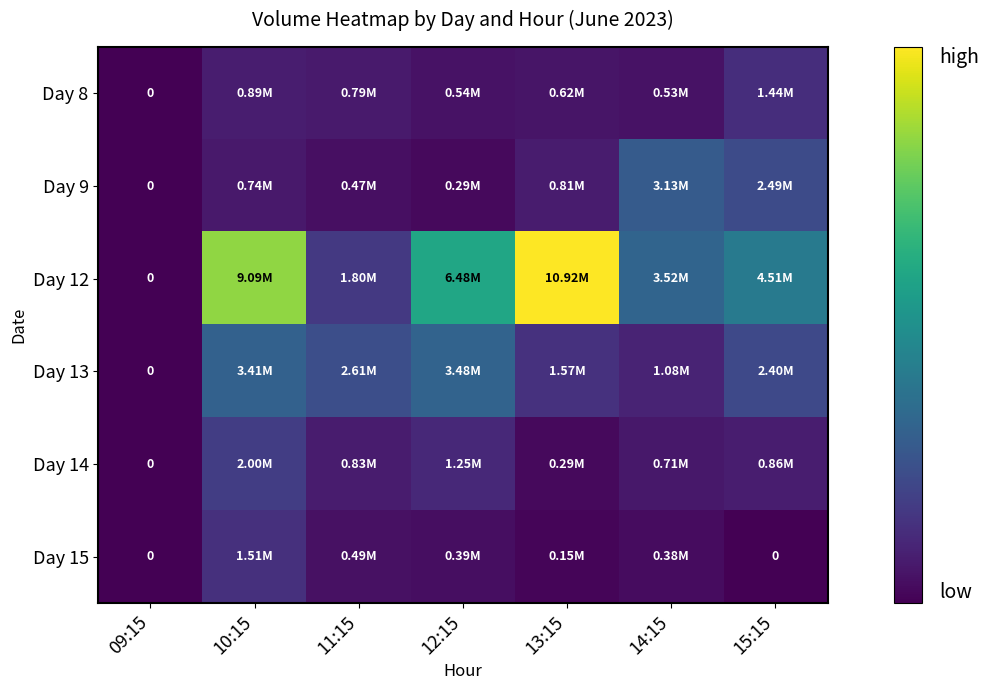

Between 12:15 and 14:15, which series saw the biggest shift?

Day 12